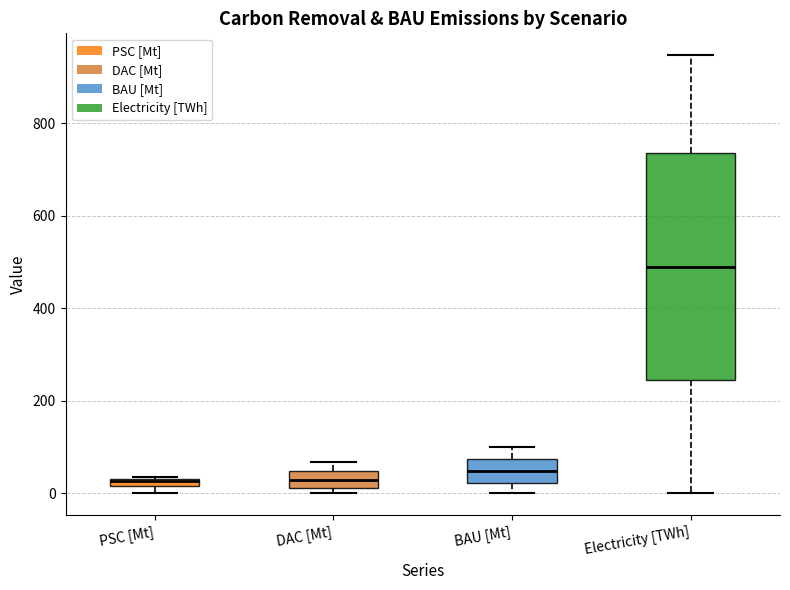

Comparing the boxes themselves (not the whiskers), which one is the tallest?

Electricity [TWh]